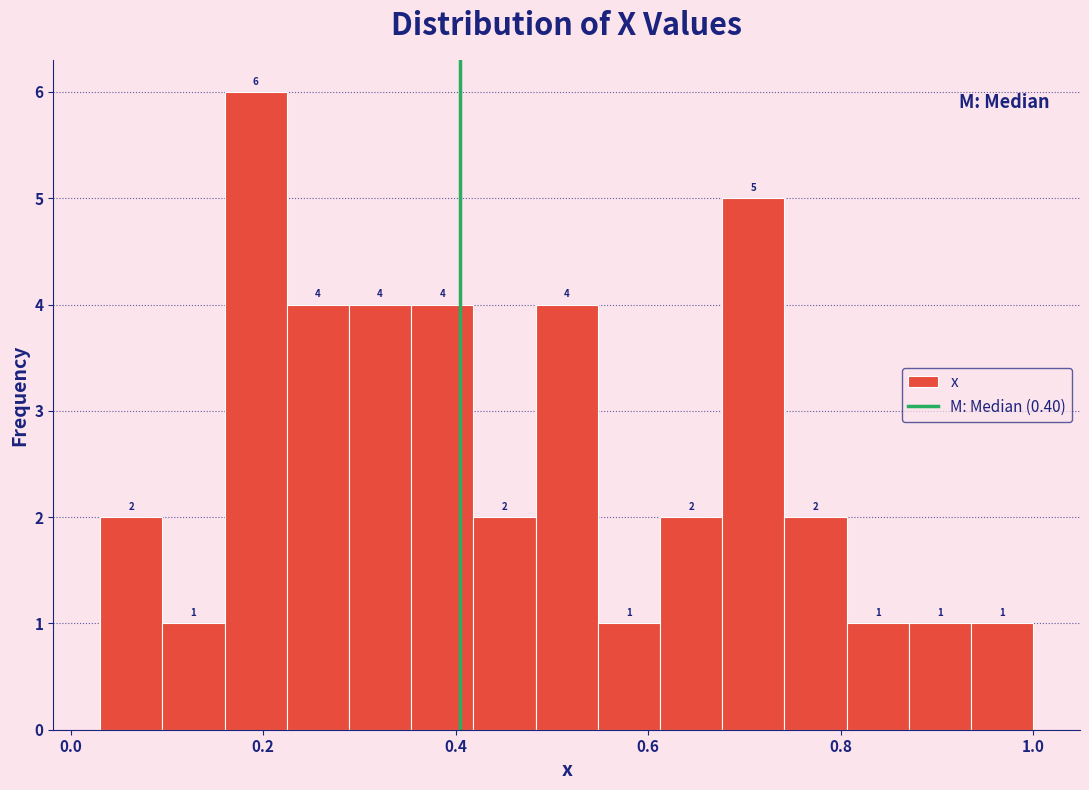

Around what value on the x-axis is the tallest bar? Give the approximate position of its centre, as read against the axis.

0.20